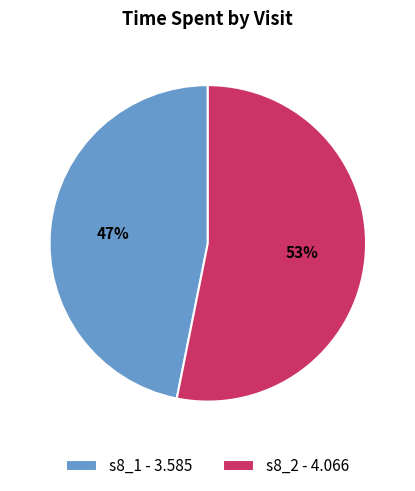

Is the sum of s8_1 - 3.585 and s8_2 - 4.066 greater than half?

Yes